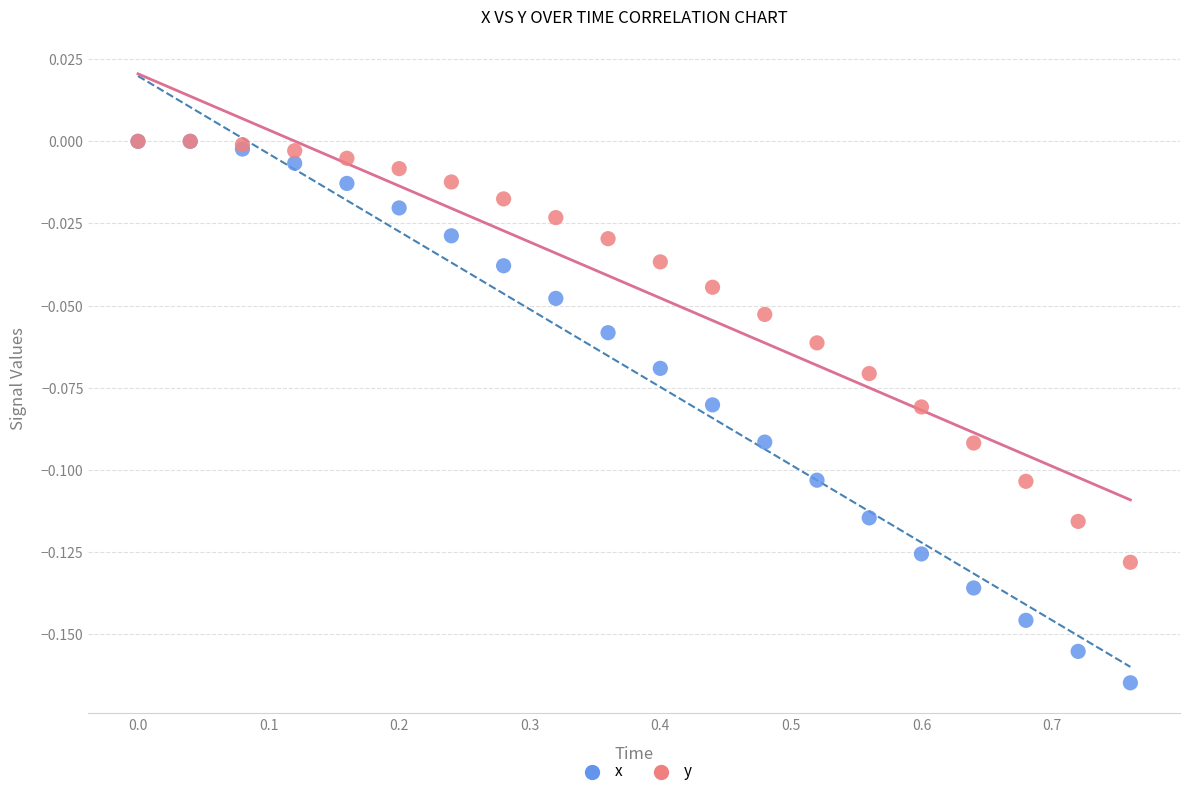

What are all the series names shown in the legend?

x, y